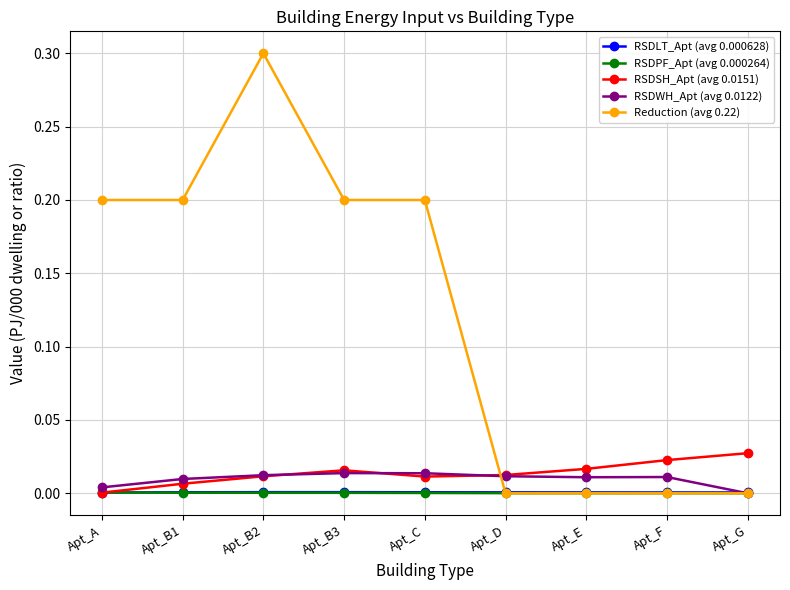

What is the label of the 6th point from the left?

Apt_D